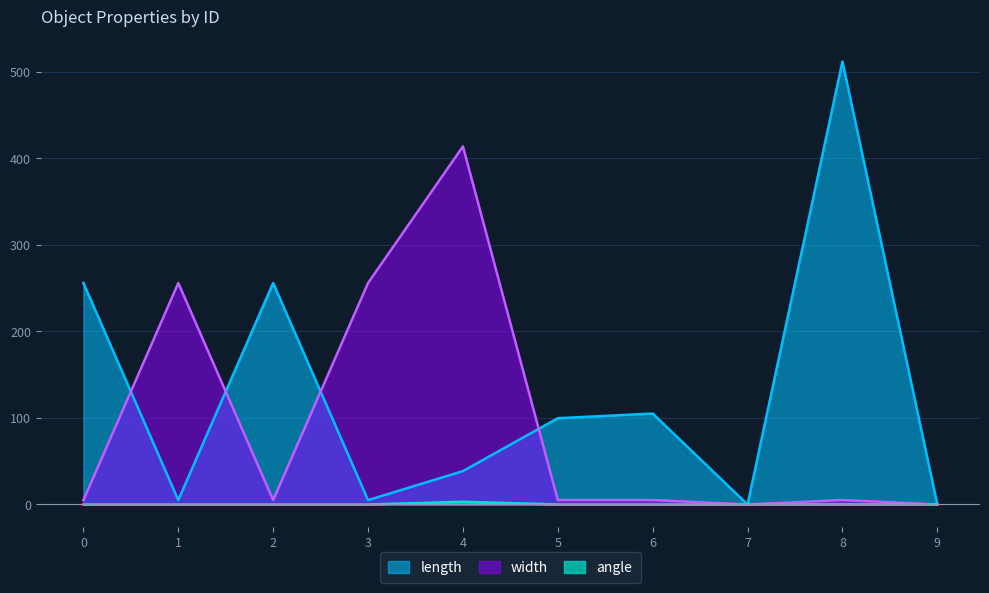

In width, how many points are lower than both neighbors (excluding endpoints)?

2